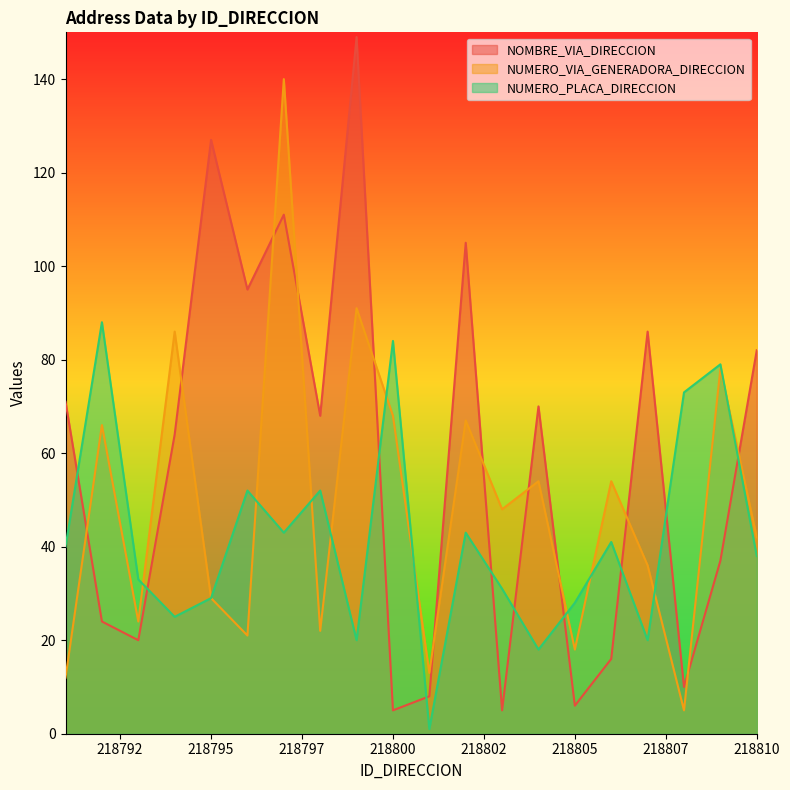

What is the difference between the maximum and minimum values in the NOMBRE_VIA_DIRECCION series?

144